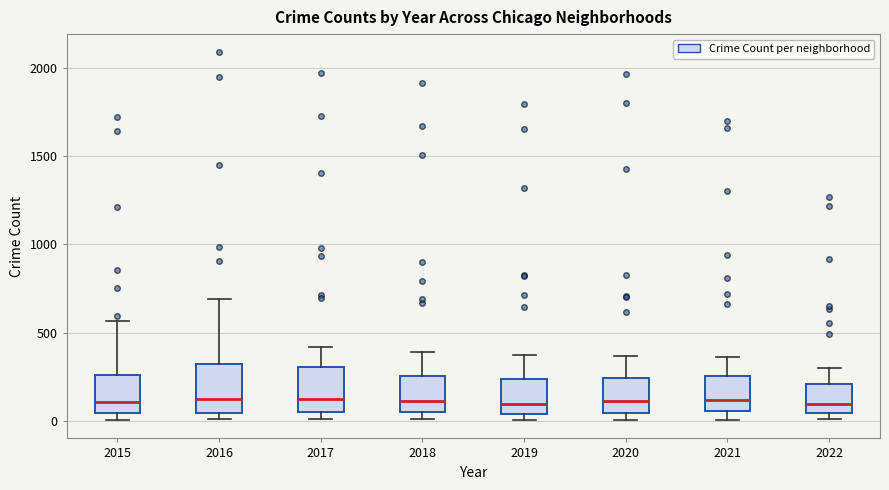

Reading left to right, transcribe this box plot: for each box, give where its median line is, the range the box spans, and where its two whiskers end, as read against the y-axis. The values are not printed on the chart, so give them approximately, as read against the axis.

2015: median 100, box 50 to 250, whiskers 0 to 550
2016: median 150, box 50 to 300, whiskers 0 to 700
2017: median 100, box 50 to 300, whiskers 0 to 400
2018: median 100, box 50 to 250, whiskers 0 to 400
2019: median 100, box 50 to 250, whiskers 0 to 400
2020: median 100, box 50 to 250, whiskers 0 to 350
2021: median 100, box 50 to 250, whiskers 0 to 350
2022: median 100, box 50 to 200, whiskers 0 to 300